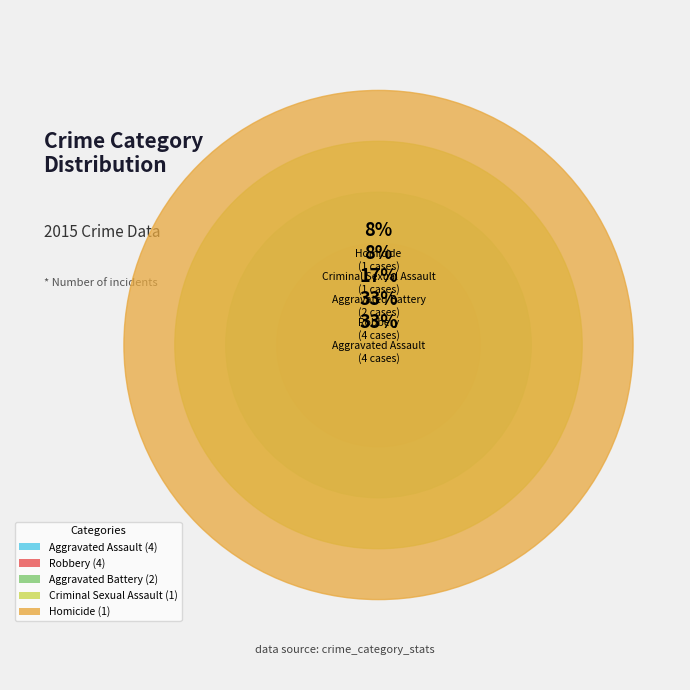

How many segments does this pie chart have?

5